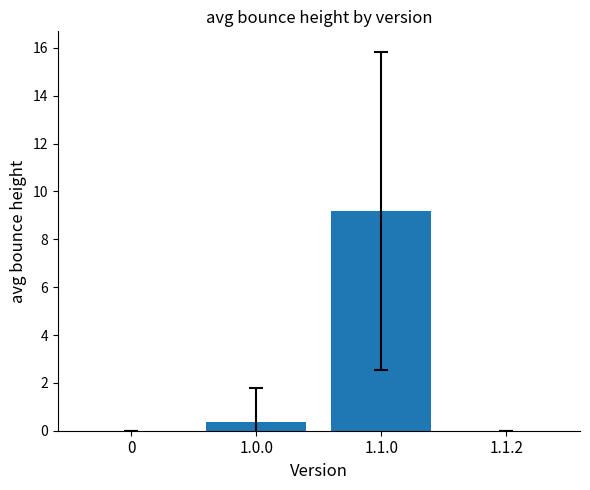

Where is the data nearest to the value 4?

1.0.0